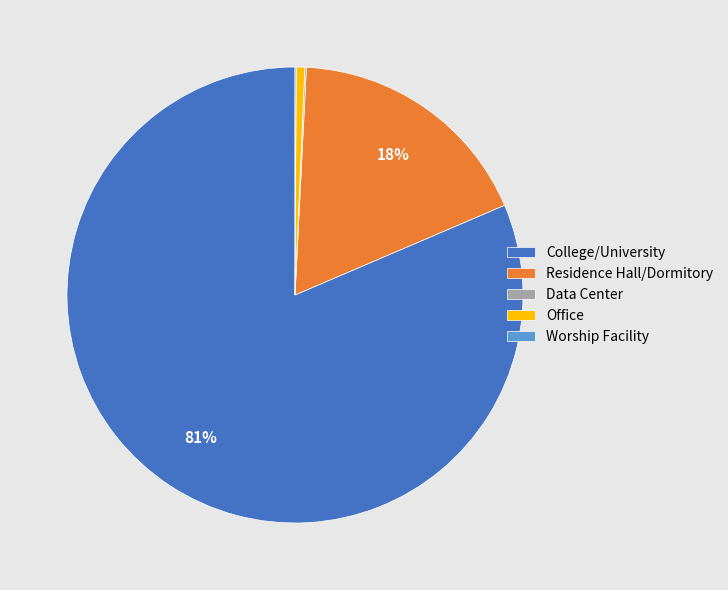

To the nearest percent, what is the difference between the largest and smallest slice percentages?

81%